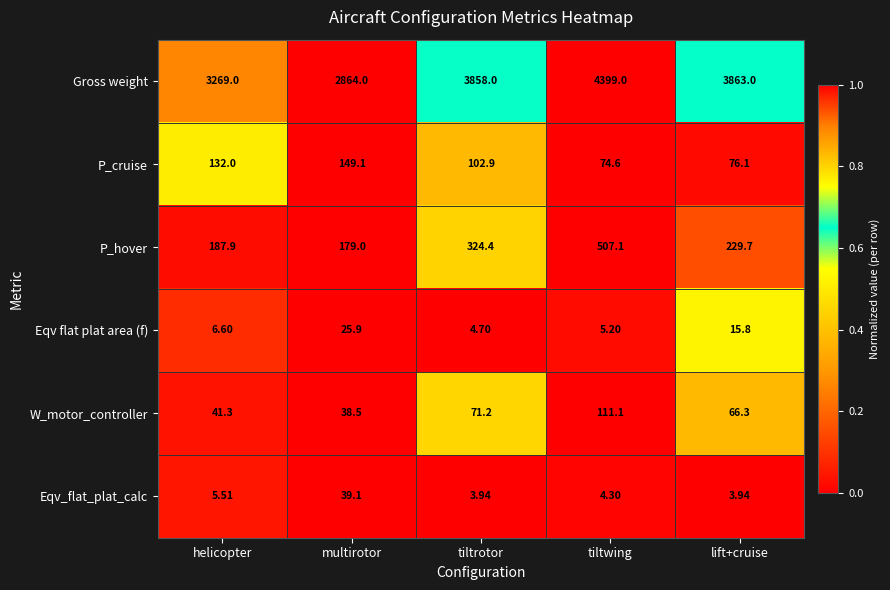

At which label does P_hover reach its peak?

tiltwing